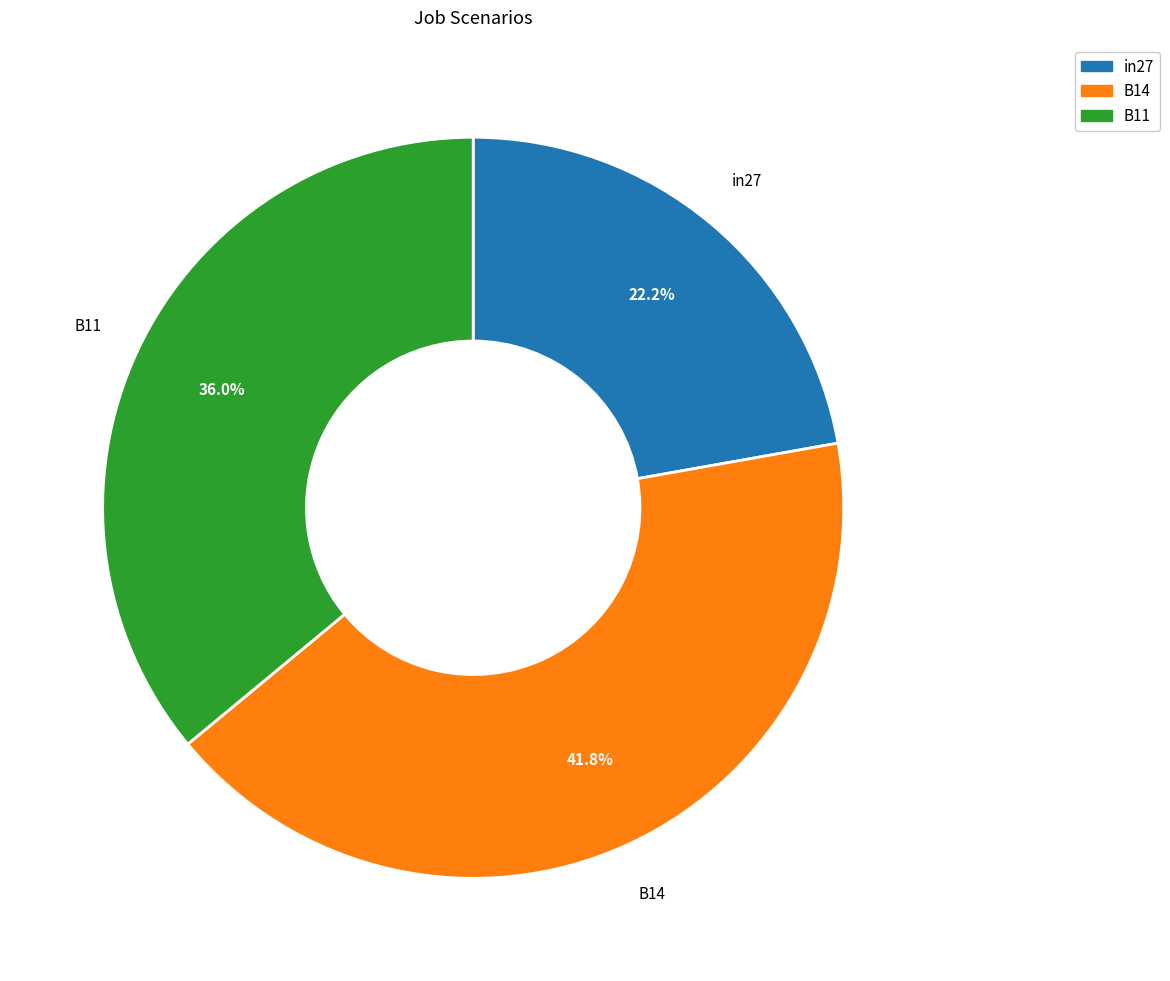

What percentage is NOT represented by B14?

58.2%